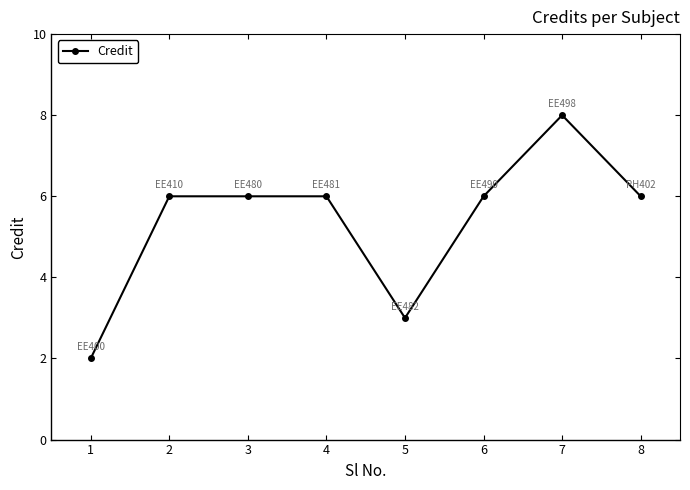

Read the value at 6.

6